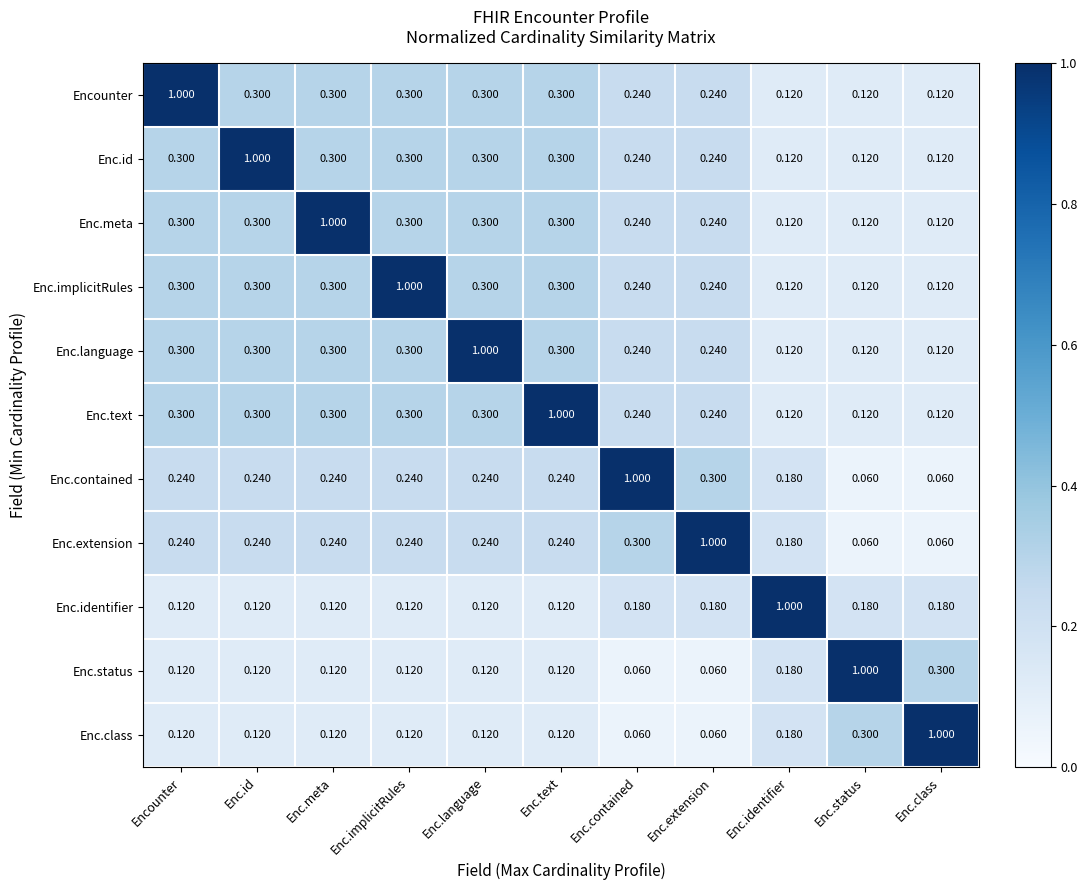

Is the value of Enc.identifier at Enc.id greater than the value of Enc.text at Encounter?

No